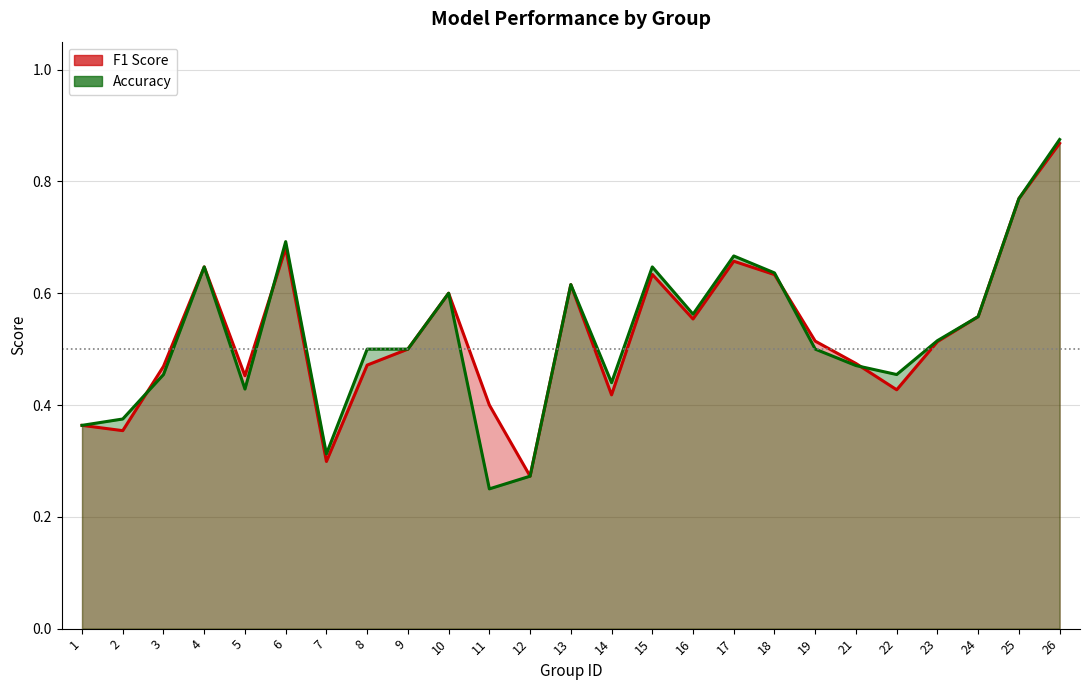

Which series has the largest total across all categories?

f1